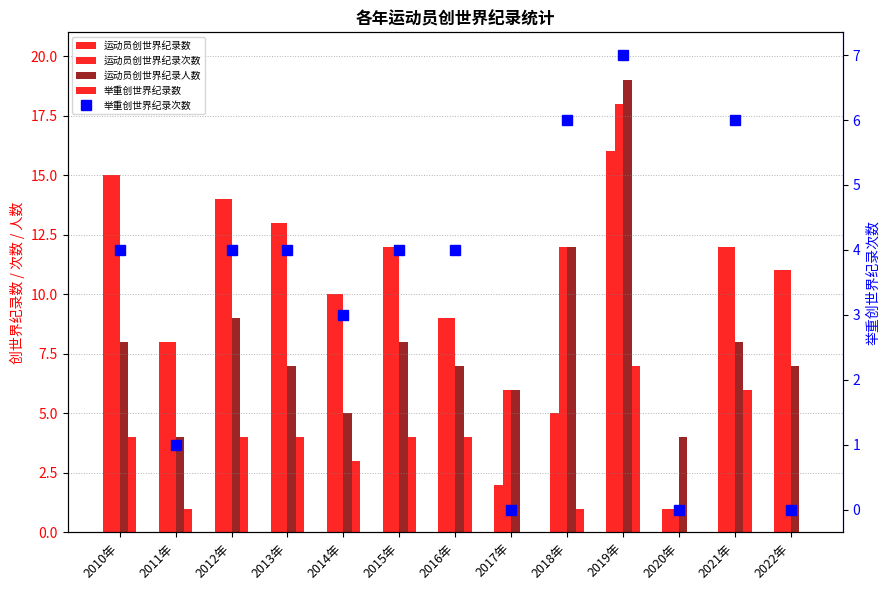

Reading left to right, extract all data points from this chart.

运动员创世界纪录数: 2010年=15	2011年=8	2012年=14	2013年=13	2014年=10	2015年=12	2016年=9	2017年=2	2018年=5	2019年=16	2020年=1	2021年=12	2022年=11
运动员创世界纪录次数: 2010年=15	2011年=8	2012年=14	2013年=13	2014年=10	2015年=12	2016年=9	2017年=6	2018年=12	2019年=18	2020年=1	2021年=12	2022年=11
运动员创世界纪录人数: 2010年=8	2011年=4	2012年=9	2013年=7	2014年=5	2015年=8	2016年=7	2017年=6	2018年=12	2019年=19	2020年=4	2021年=8	2022年=7
举重创世界纪录数: 2010年=4	2011年=1	2012年=4	2013年=4	2014年=3	2015年=4	2016年=4	2017年=0	2018年=1	2019年=7	2020年=0	2021年=6	2022年=0
举重创世界纪录次数: 2010年=4	2011年=1	2012年=4	2013年=4	2014年=3	2015年=4	2016年=4	2017年=0	2018年=6	2019年=7	2020年=0	2021年=6	2022年=0